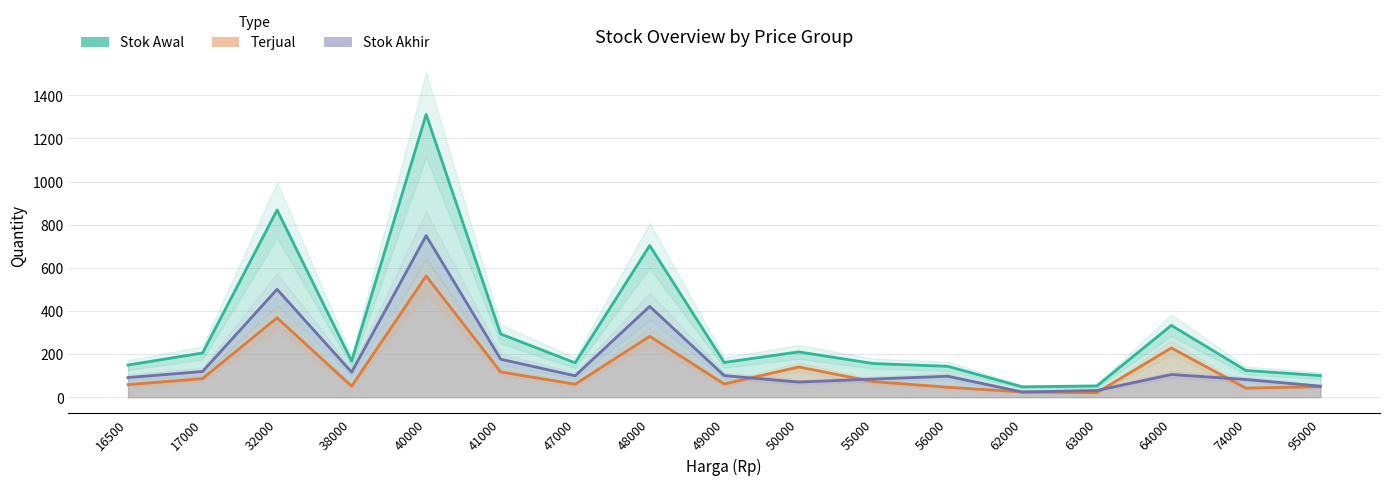

How many times do Terjual and Stok Akhir cross each other?

4